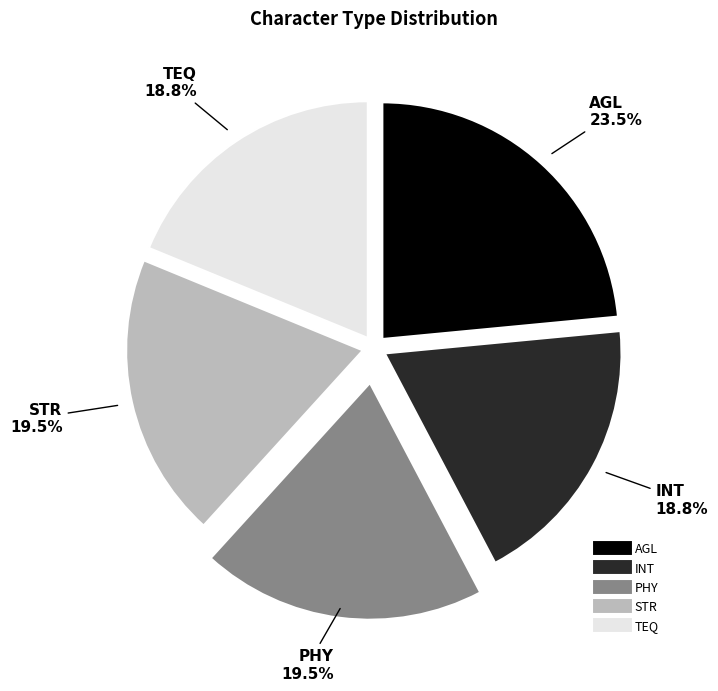

Is there any slice that represents more than half of the pie?

No